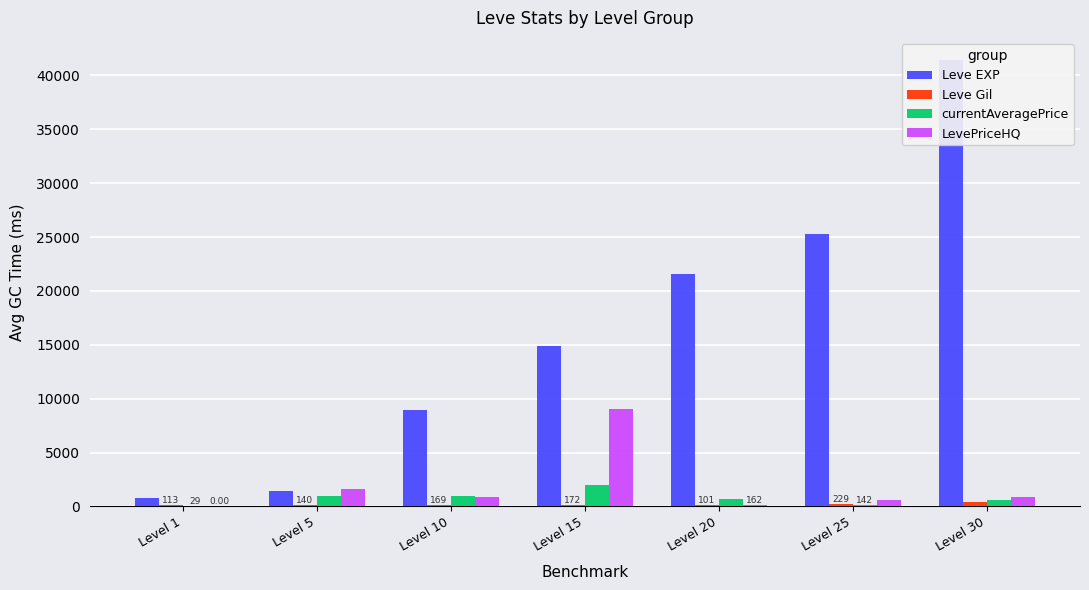

Between Level 20 and Level 25, which is larger?

Level 25